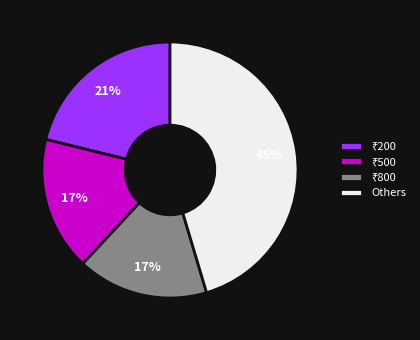

Is there any slice that represents more than half of the pie?

No